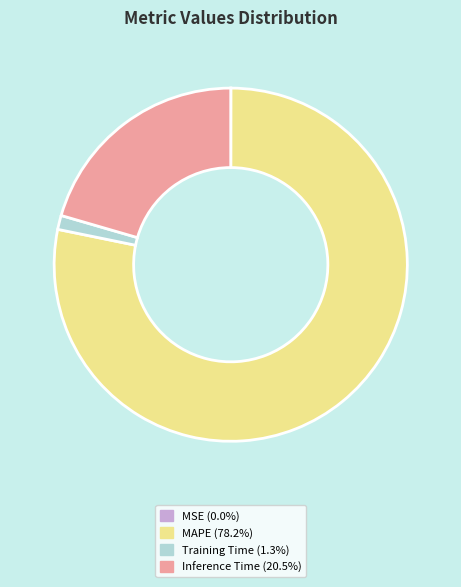

Does any single category account for the majority?

Yes